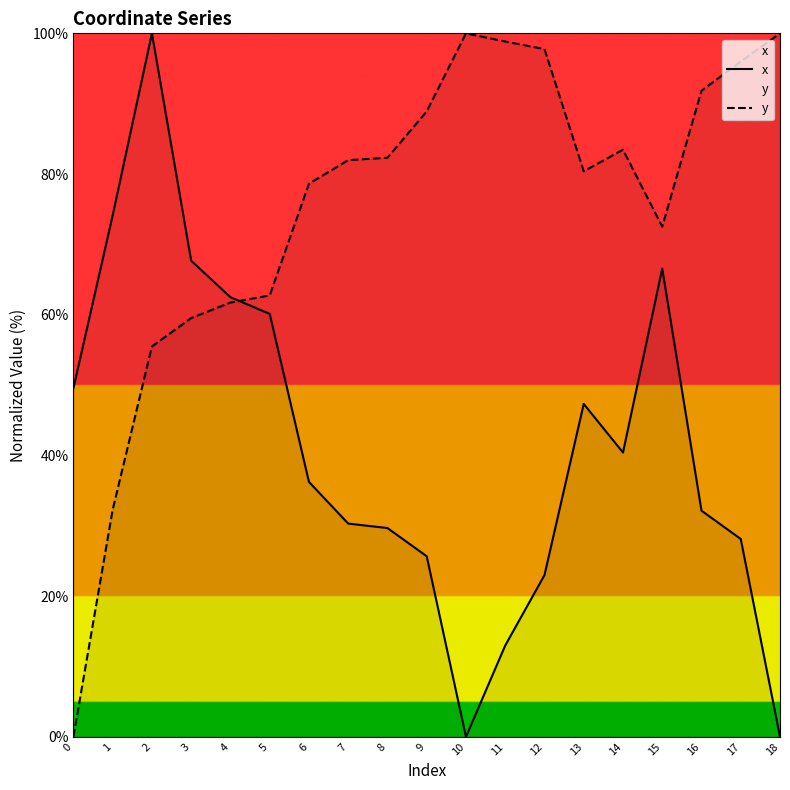

Where is y nearest to the value 50?

2